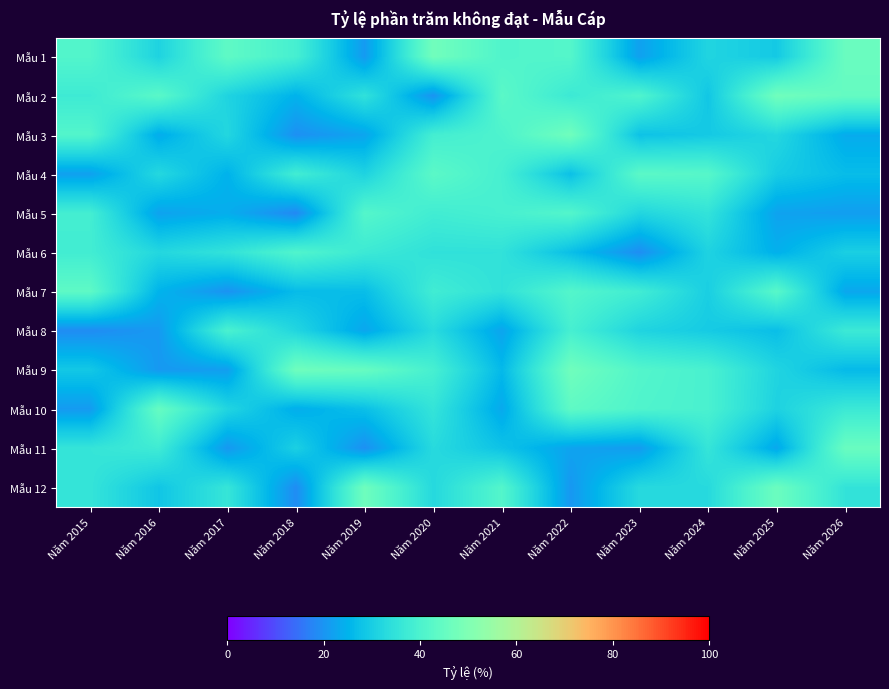

How many series are shown in this chart?

12